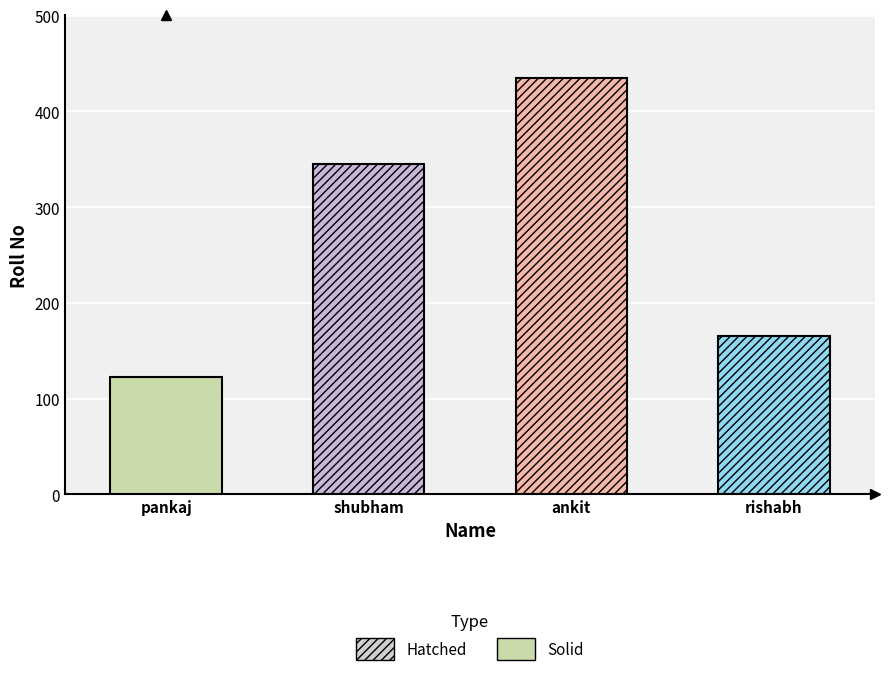

Is it true that the value at rishabh is 44?

False